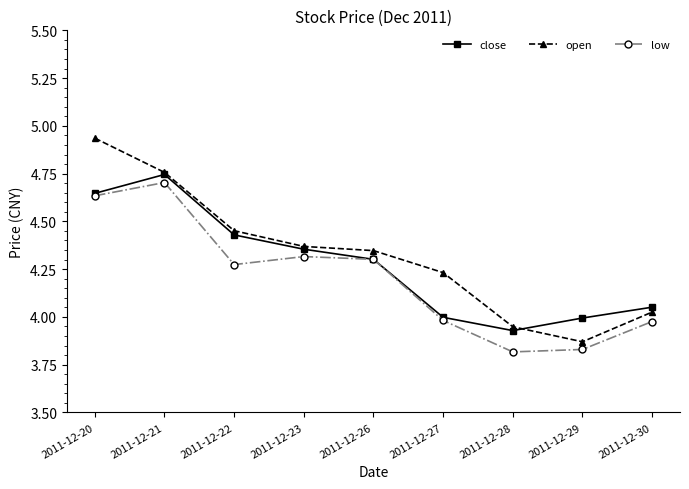

True or false: close and open intersect in this chart.

True